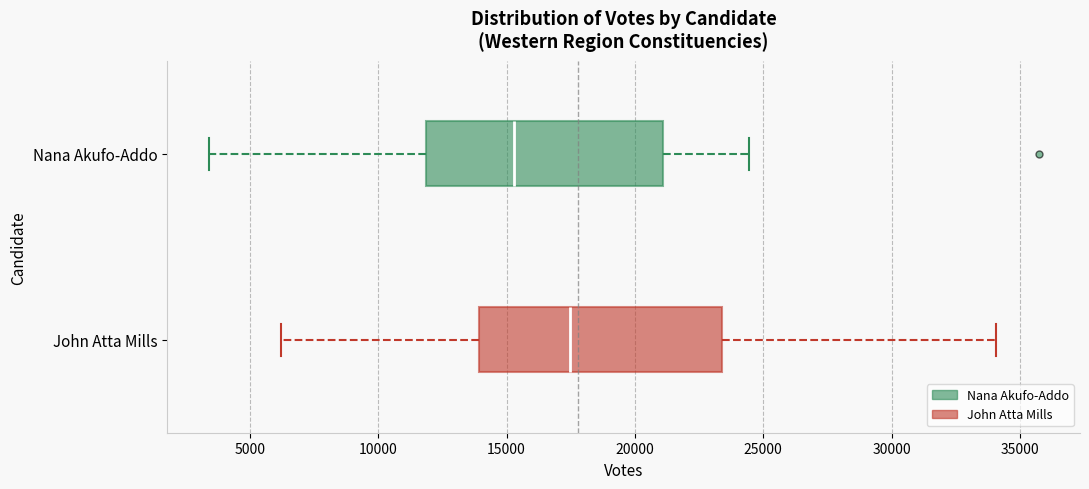

Where does the left whisker of the box for John Atta Mills end on the x-axis? The values are not printed on the chart, so give them approximately, as read against the axis.

6000